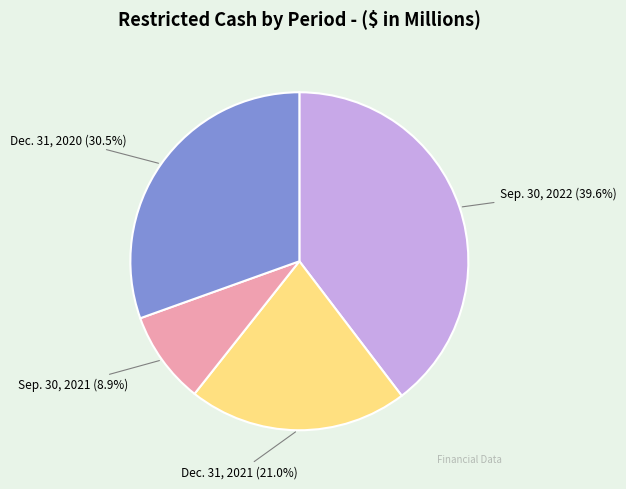

The Dec. 31, 2021 slice represents 34% of the pie. True or false?

False